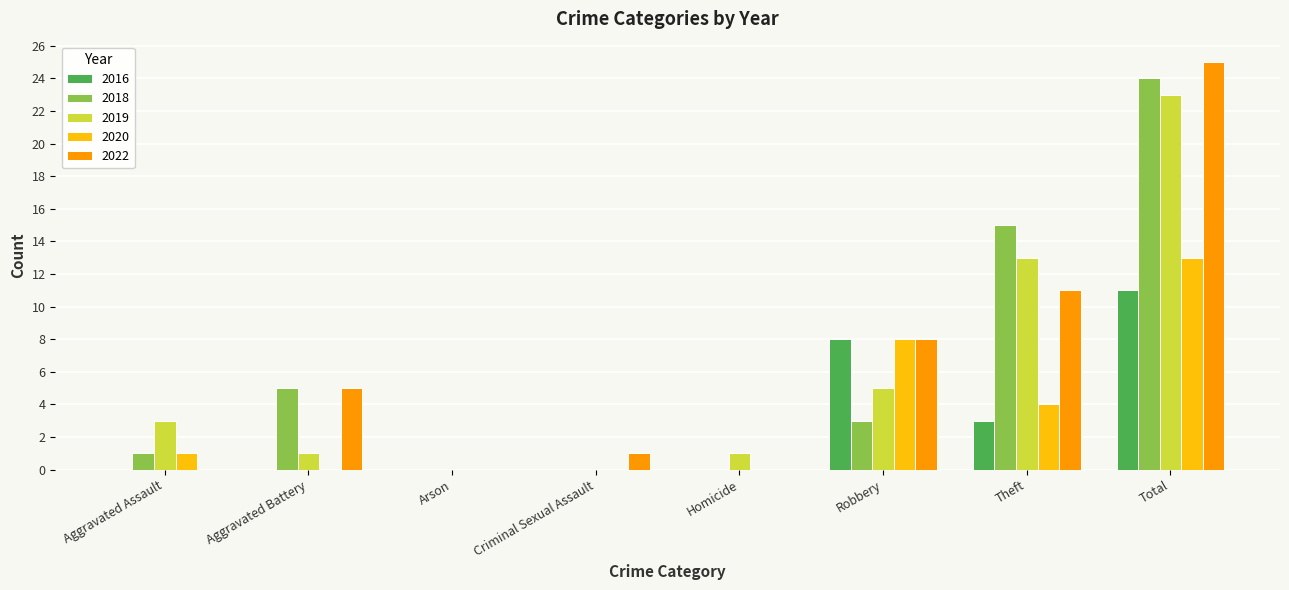

How many data points does each series have?

8